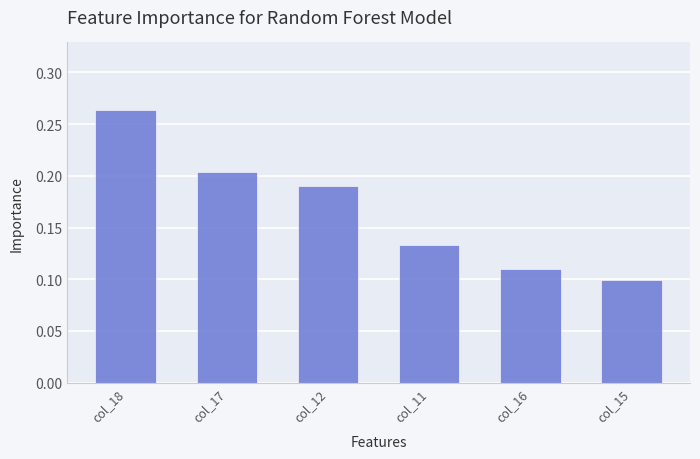

List the labels in order of value, largest first.

col_18, col_17, col_12, col_11, col_16, col_15